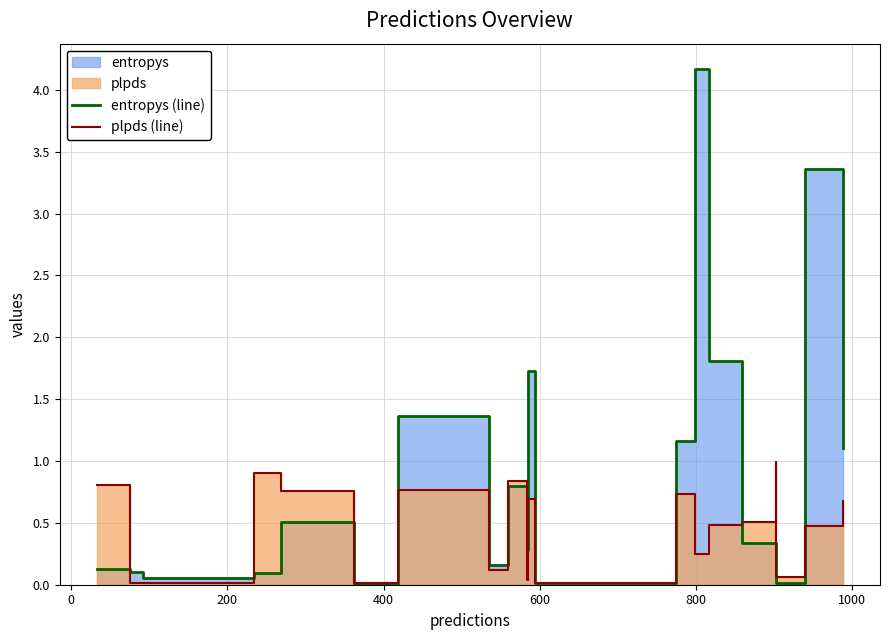

Is it true that plpds (line) equals 0.0 at 800?

False